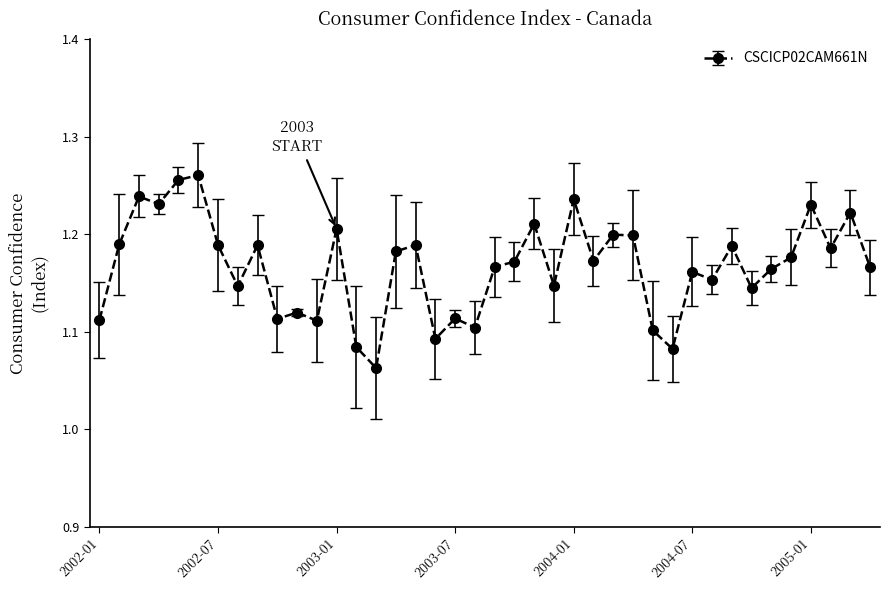

How many values are between 1 and 2?

40